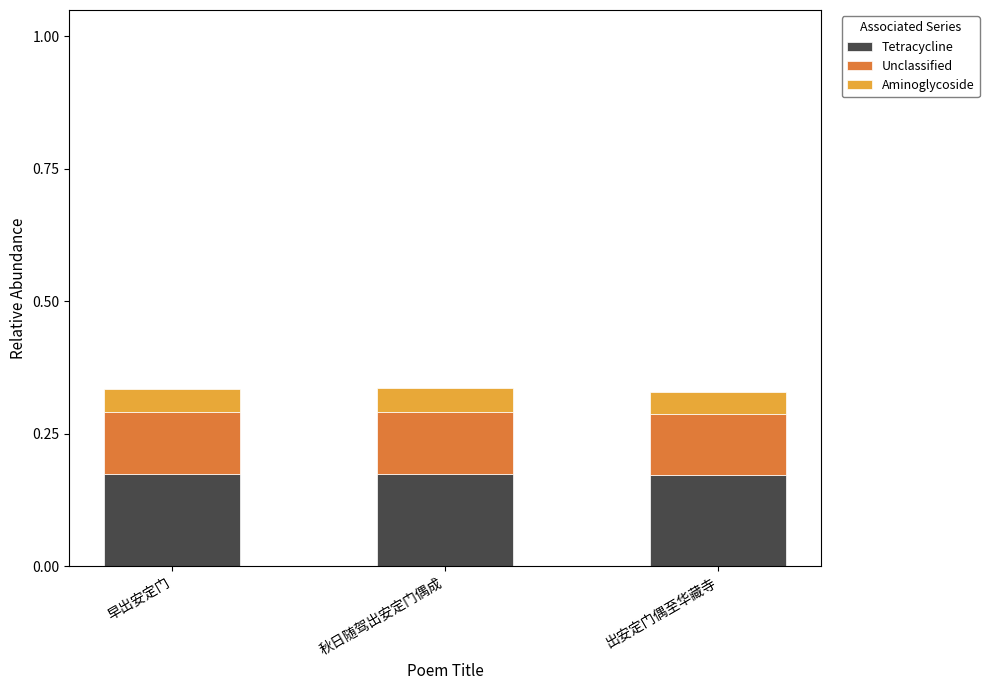

What is the total value across all series at 秋日随驾出安定门偶成?

0.3